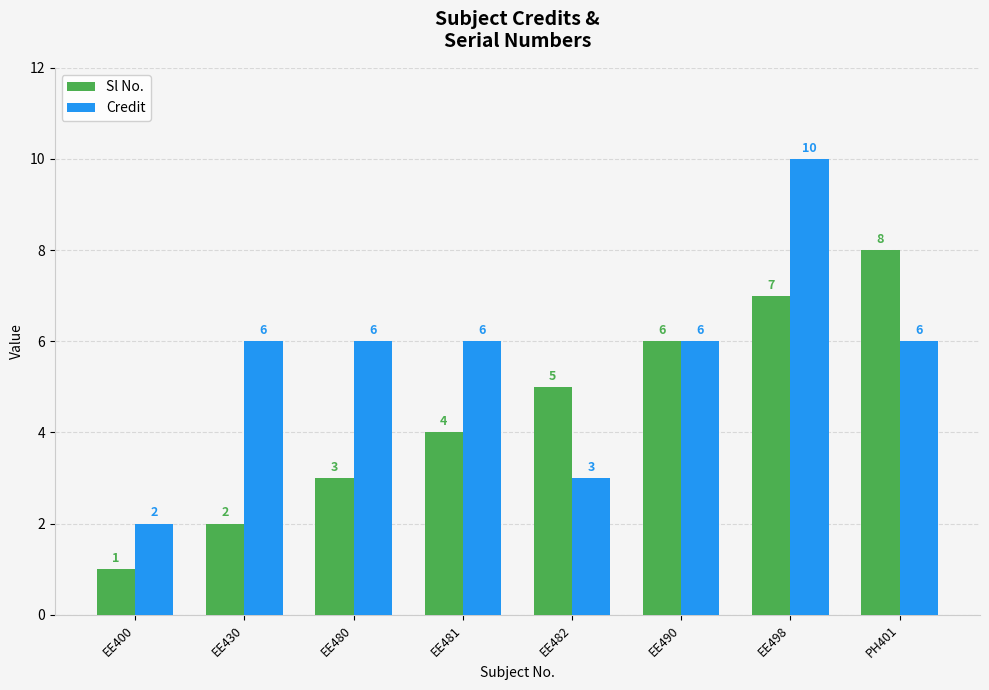

Is it true that Sl No. equals 7 at EE498?

True